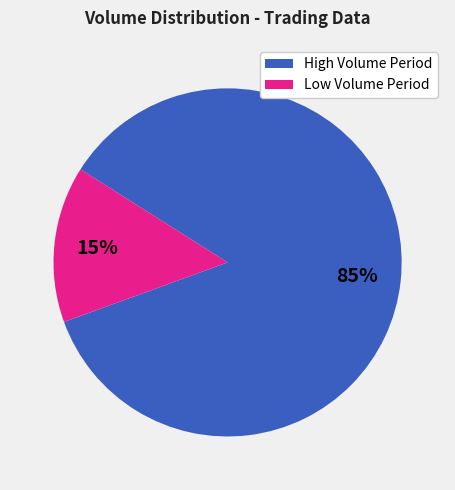

To the nearest percent, what is the average slice percentage?

50%